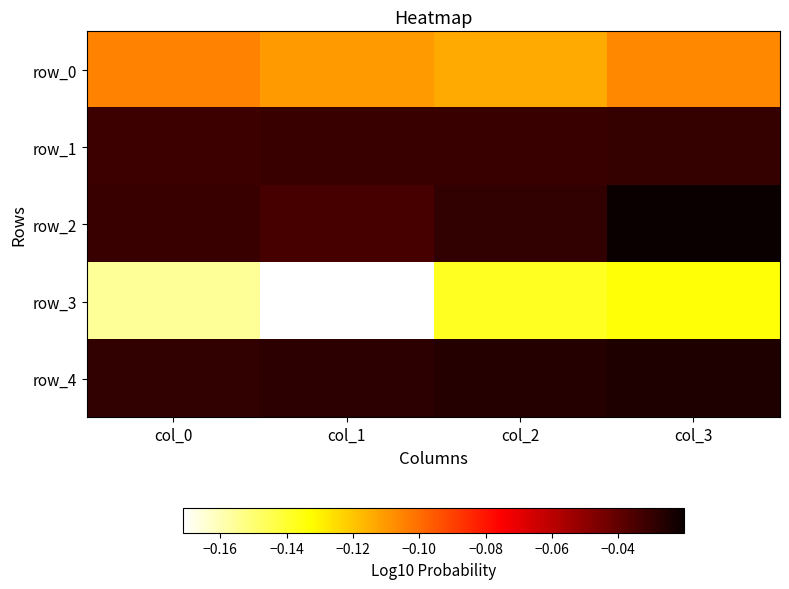

What is the total value across all series at col_3?

-0.3